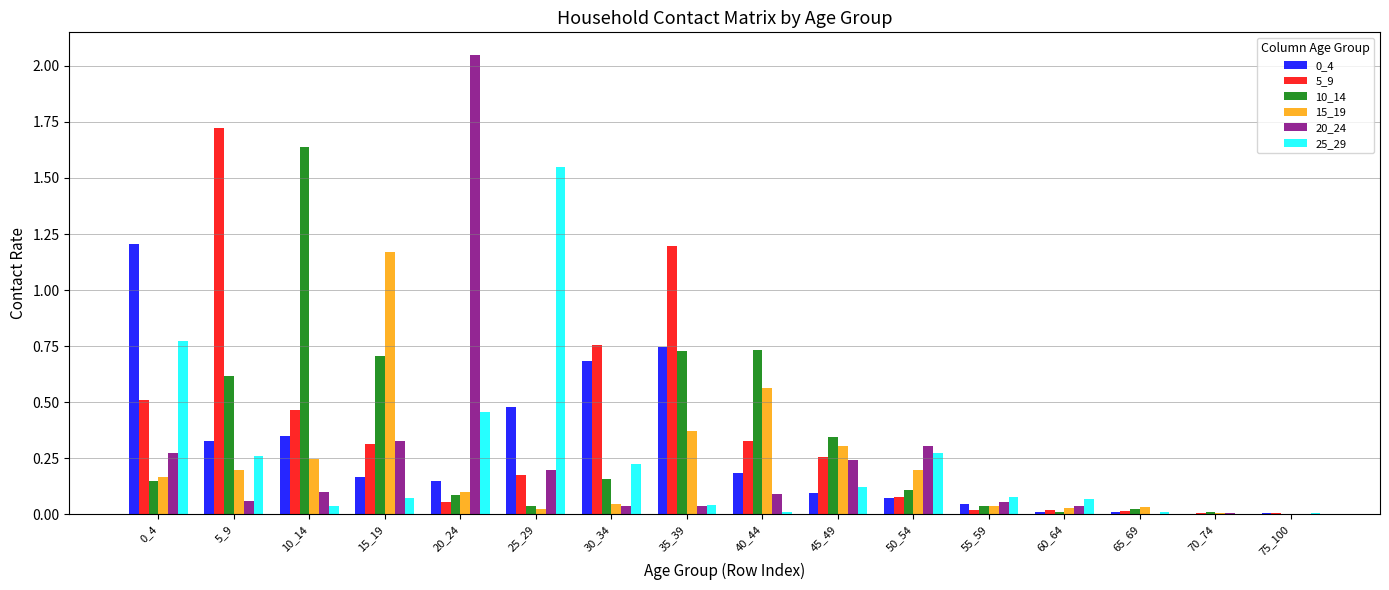

True or false: 10_14 has a value of 0.7 at 35_39.

True